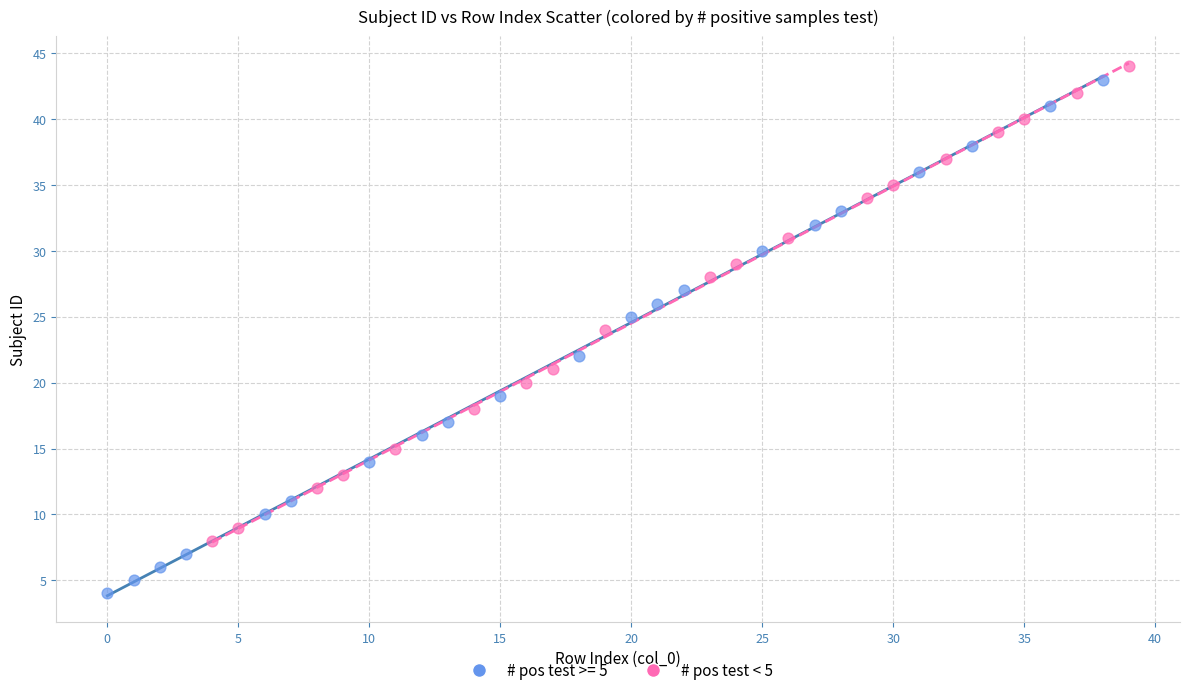

Which series reaches the minimum Y coordinate?

# pos test >= 5